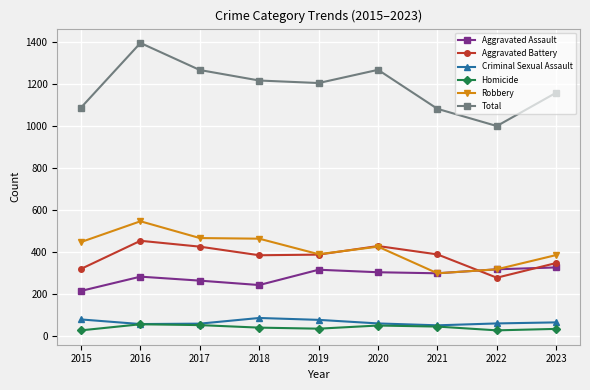

Count the number of data series in this chart.

6